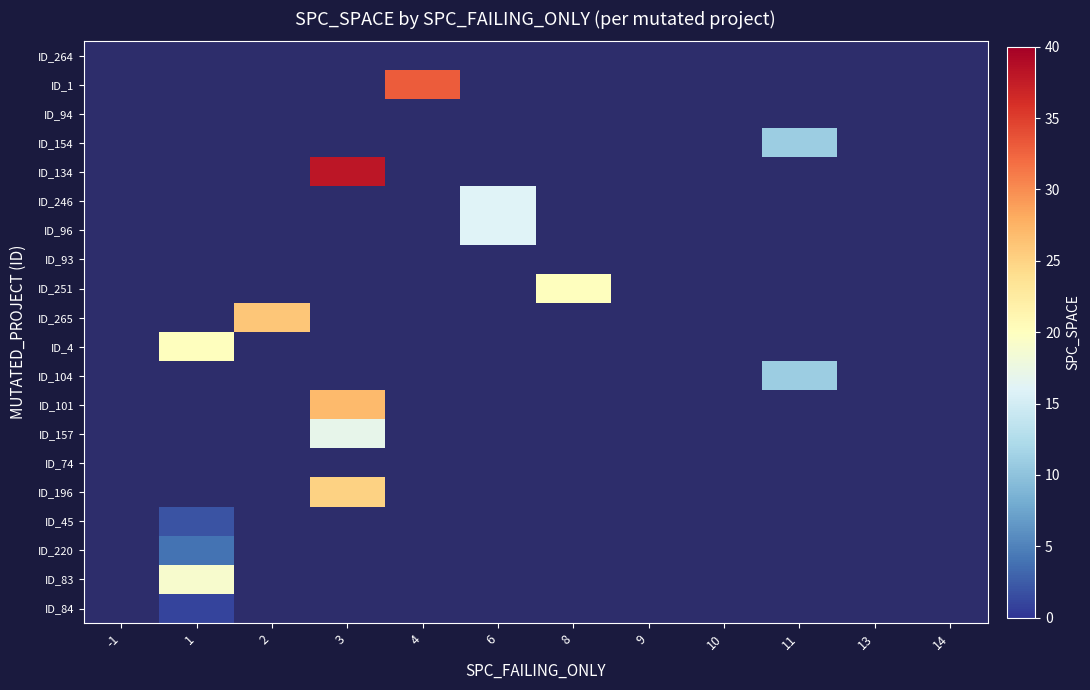

Which series has the largest range (max minus min)?

ID_134